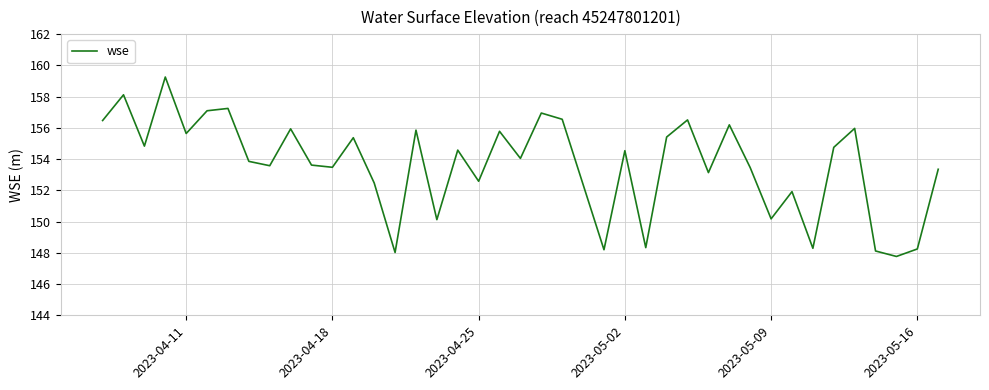

What is the maximum value shown in the chart?

159.3